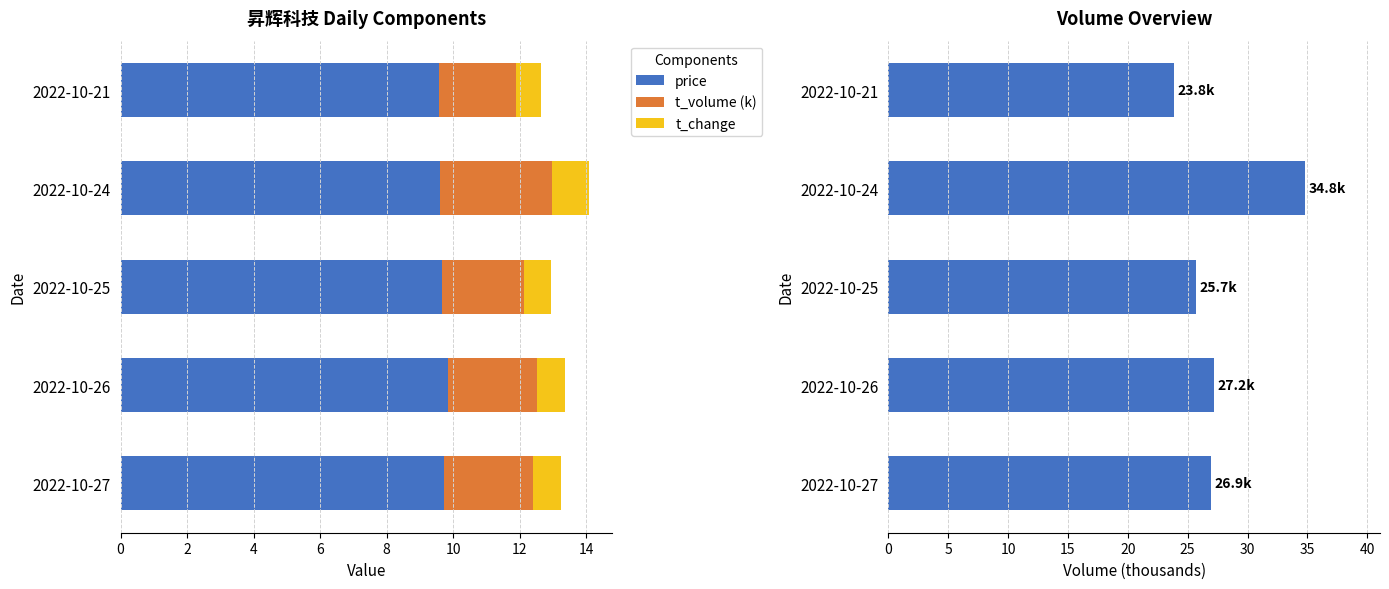

Is it true that price equals 9.6 at 2022-10-21?

True